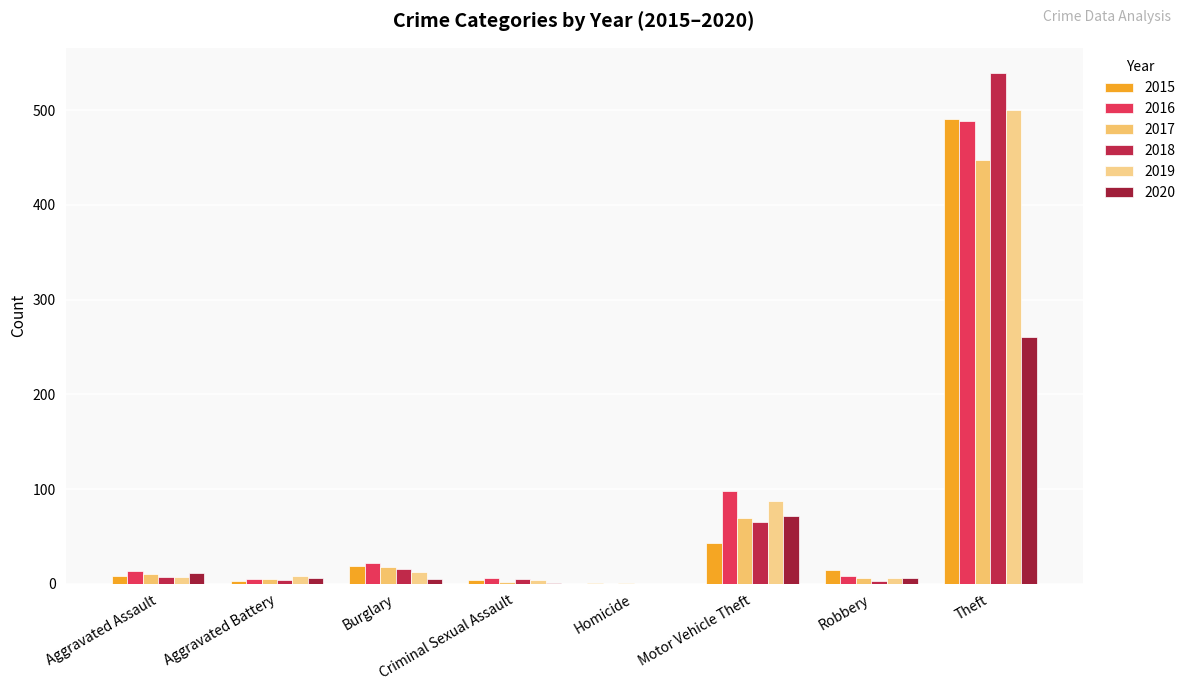

What is the sum of the 2018 values at Aggravated Assault and Motor Vehicle Theft?

72